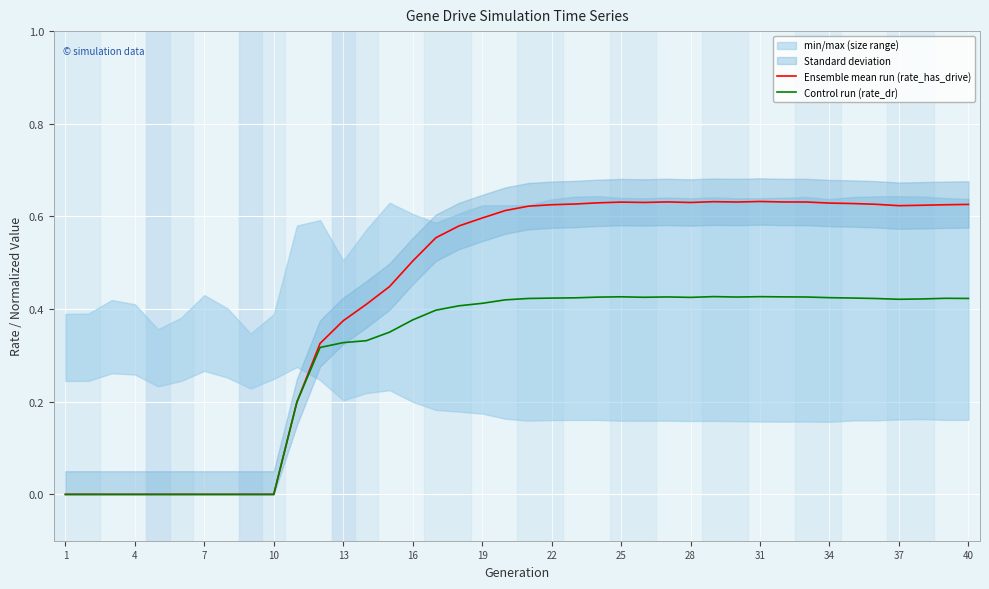

True or false: Ensemble mean run (rate_has_drive) has a value of 0.0 at 1.

True